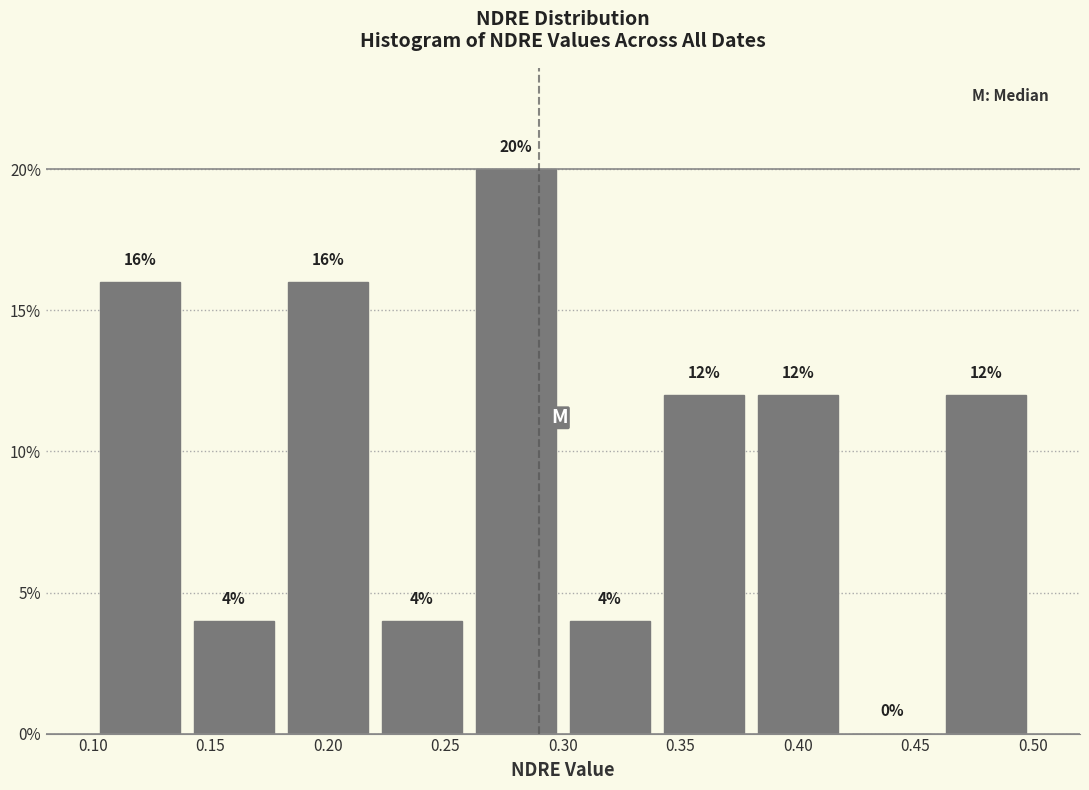

How tall is the bar that spans 0.10 to 0.14 on the x-axis?

16